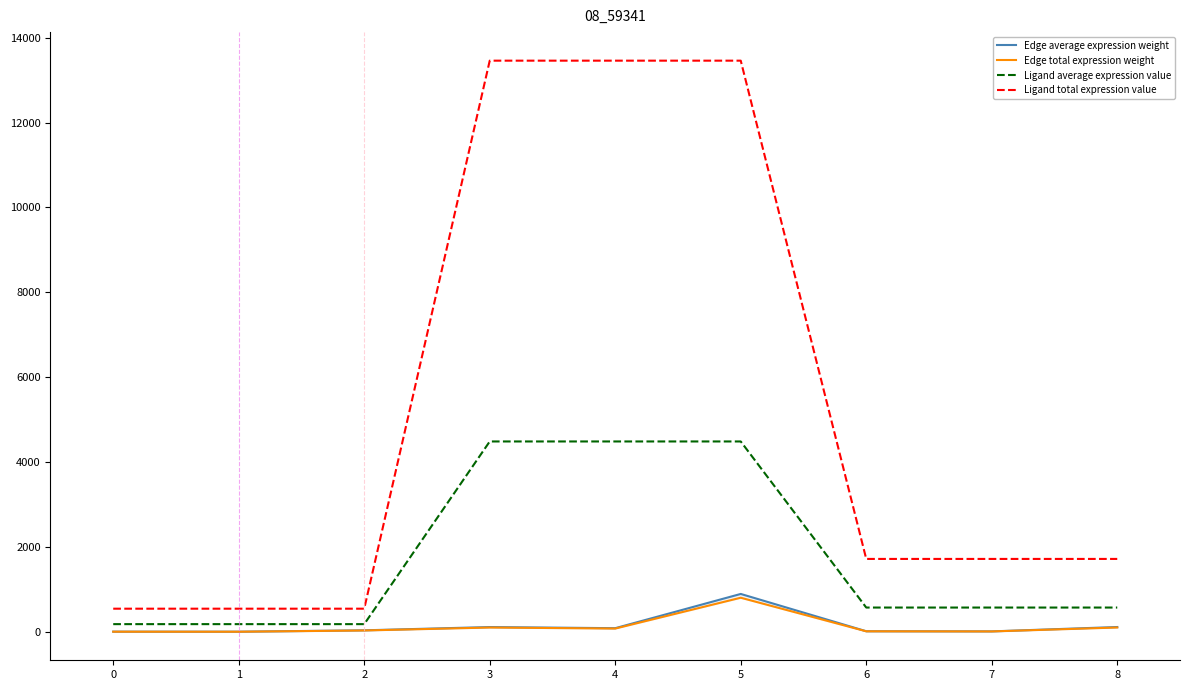

Is this an area chart (filled region under the line)?

No